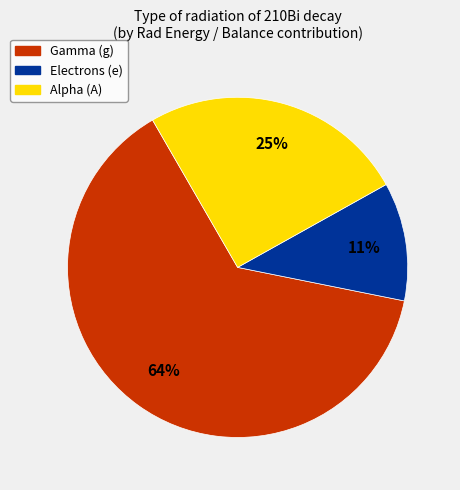

Is it true that Gamma (g) is 64% of the pie?

True